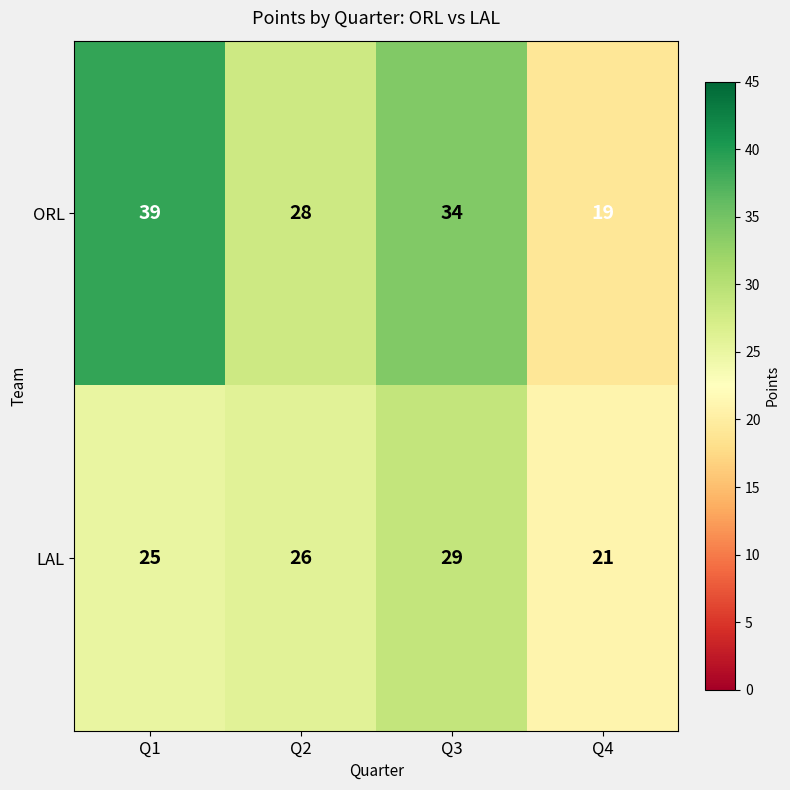

Reading left to right, extract all data points from this chart.

ORL: Q1=39	Q2=28	Q3=34	Q4=19
LAL: Q1=25	Q2=26	Q3=29	Q4=21